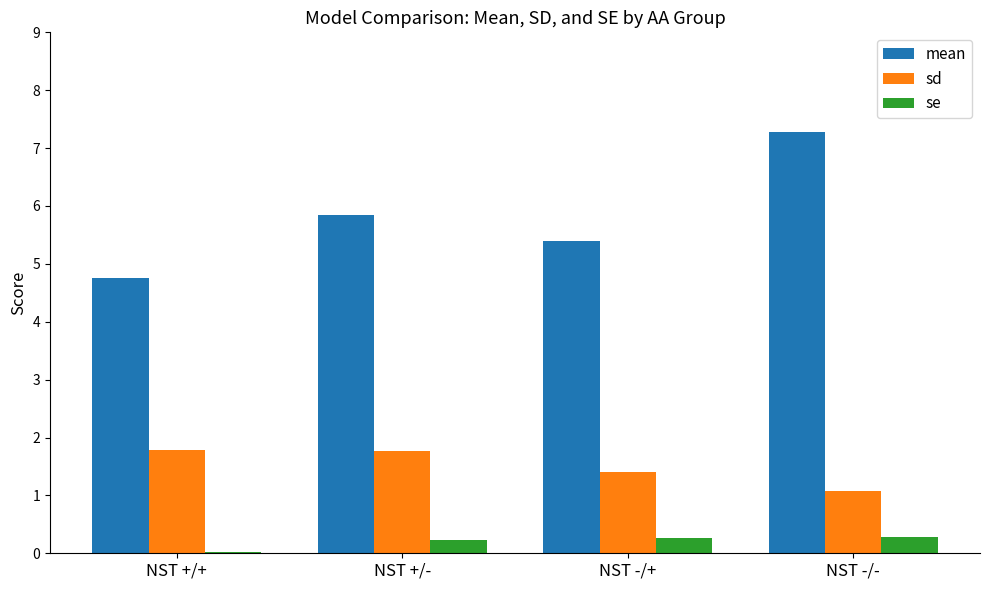

The value of sd at NST +/- is 2.7. True or false?

False